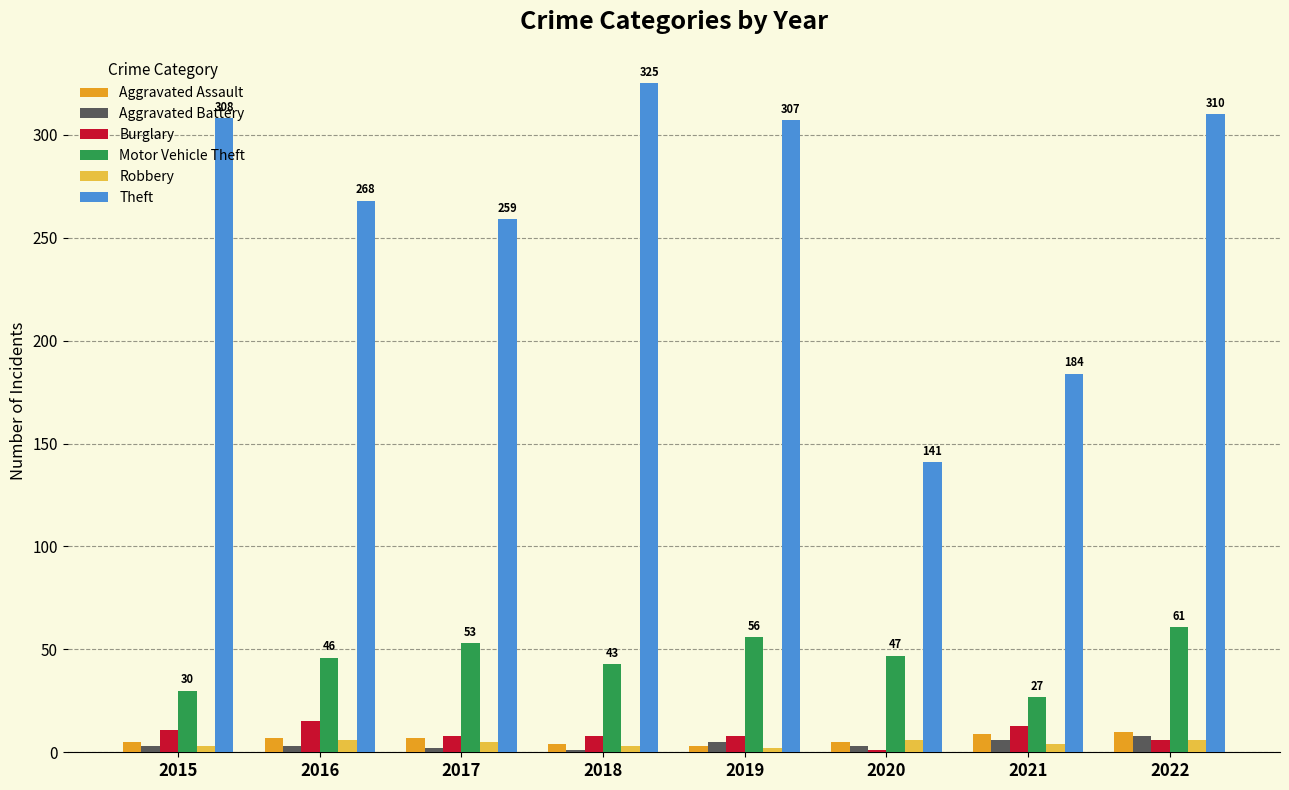

Between 2019 and 2021, which series saw the biggest shift?

Theft